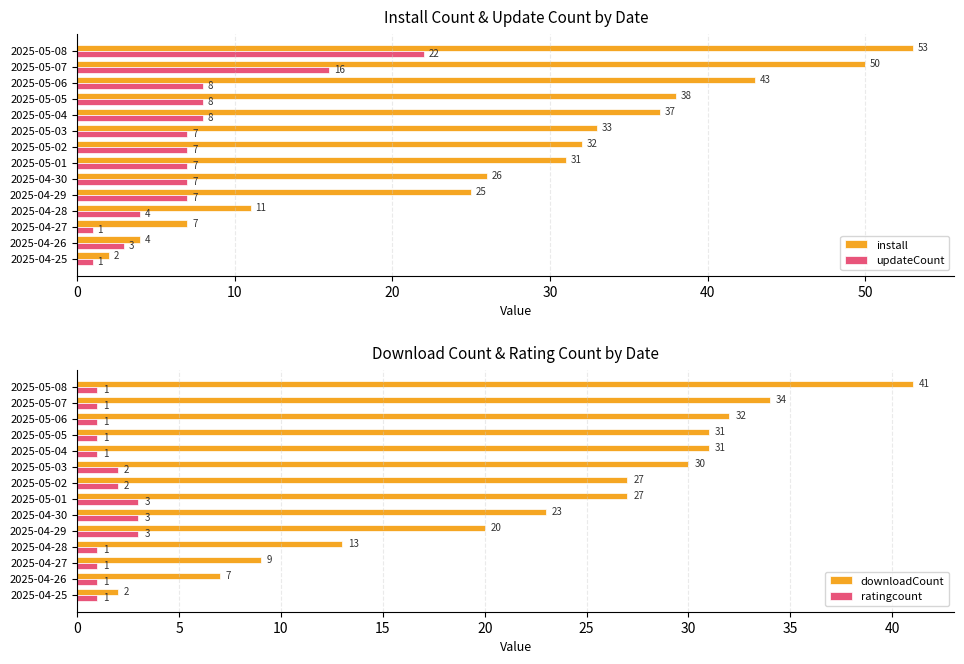

What is the difference between the install values at 2025-04-25 and 2025-04-30?

24